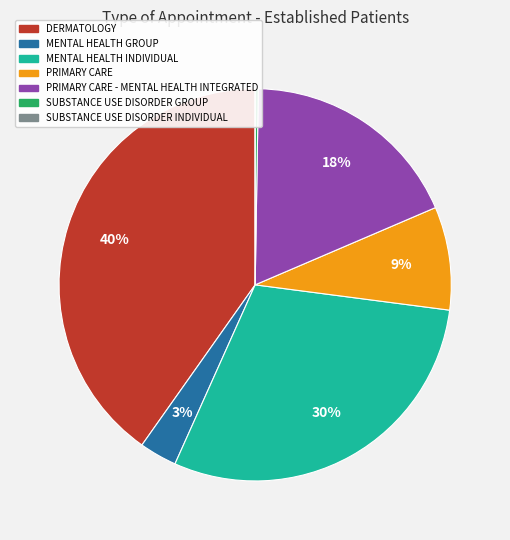

To the nearest percent, what is the average slice percentage?

14%